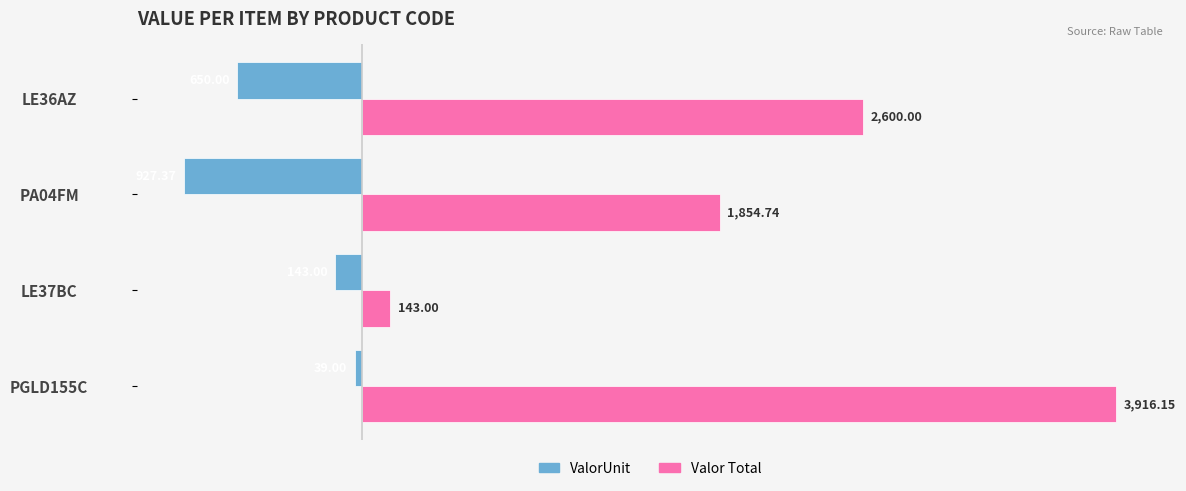

Rank the series at LE37BC from lowest to highest value.

ValorUnit, Valor Total